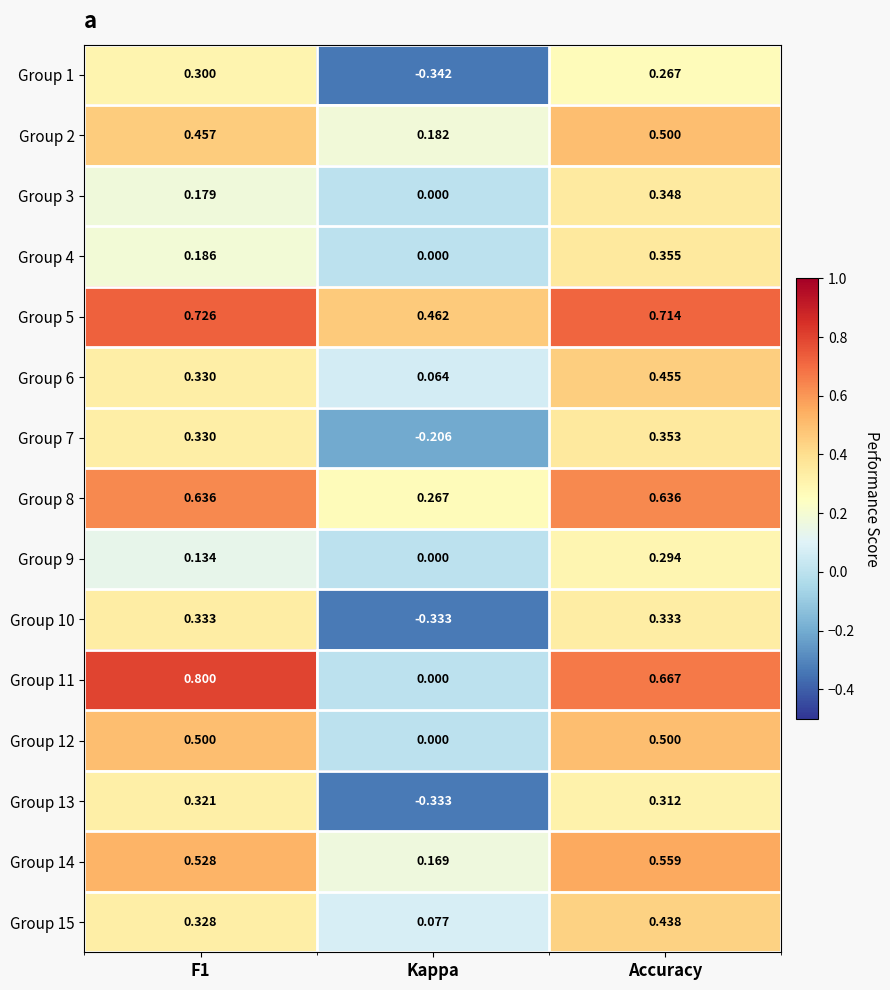

Which category has the lowest value across all series?

Kappa